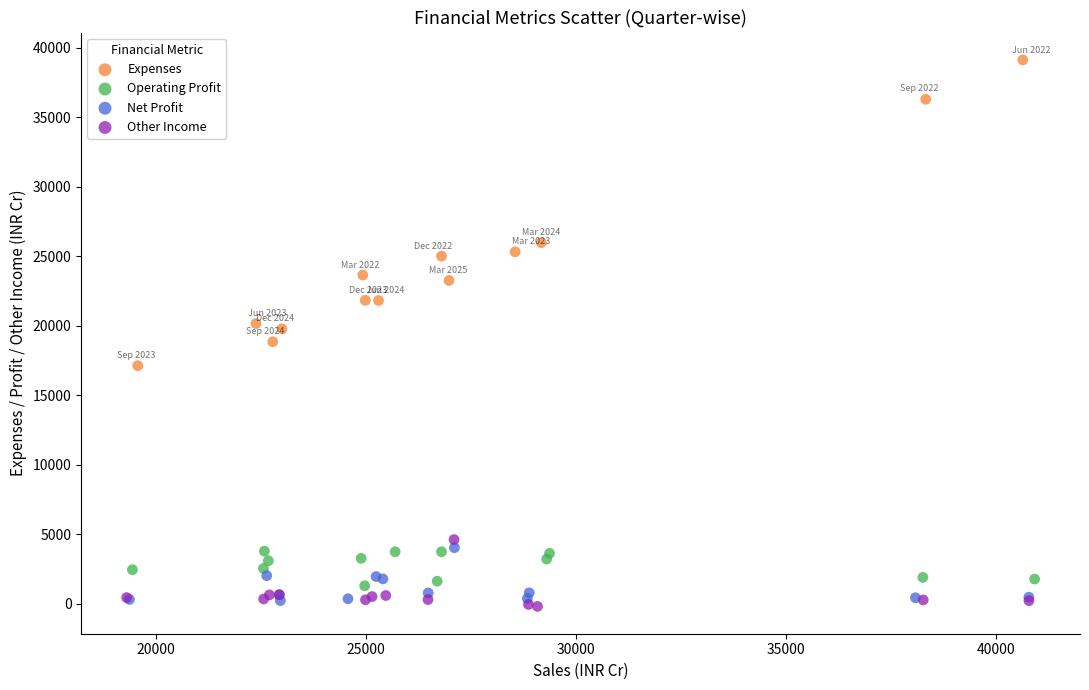

Which series contains the highest Y value?

Expenses